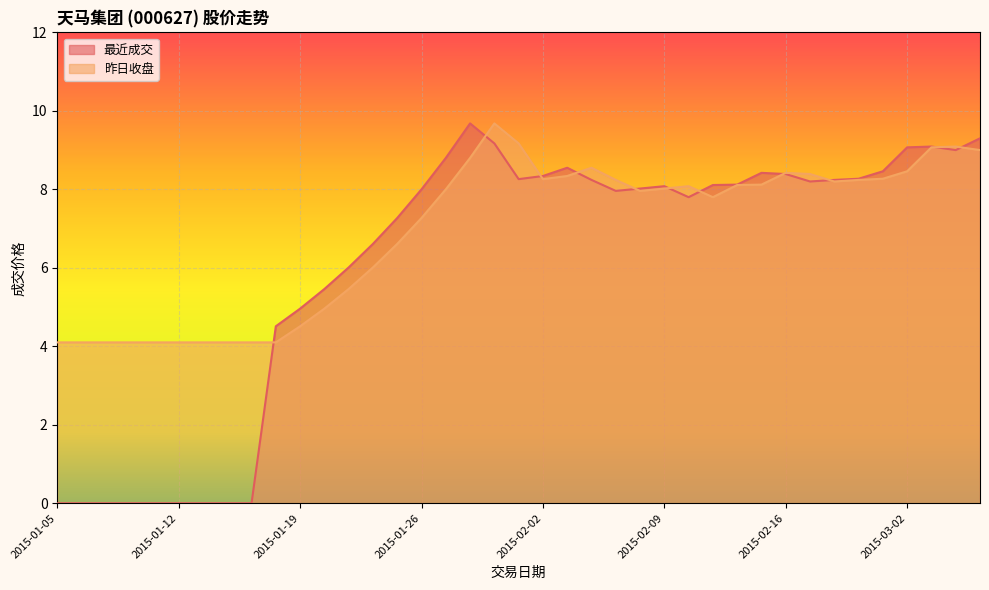

What is the difference between the 最近成交 values at 2015-01-26 and 2015-03-04?

1.0